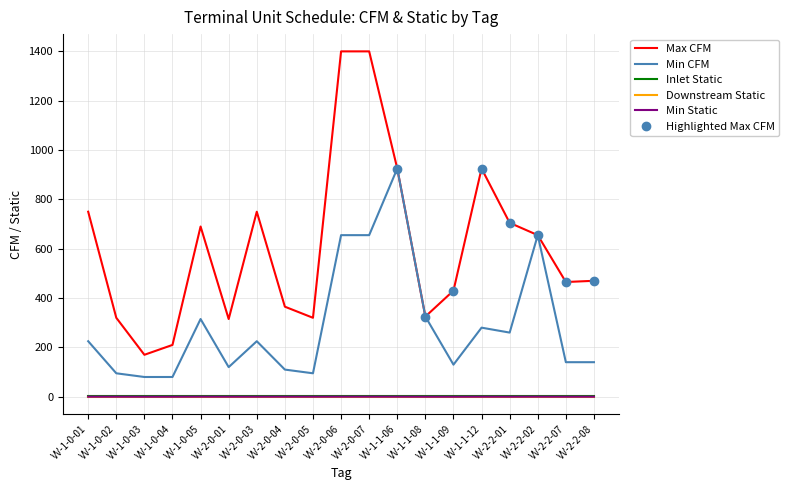

What is the sum of all Max CFM values?

11590.0